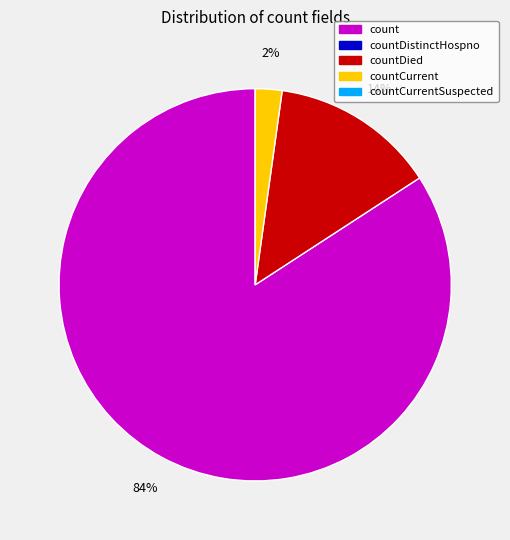

To the nearest percent, what is the difference between the largest and smallest slice percentages?

82%